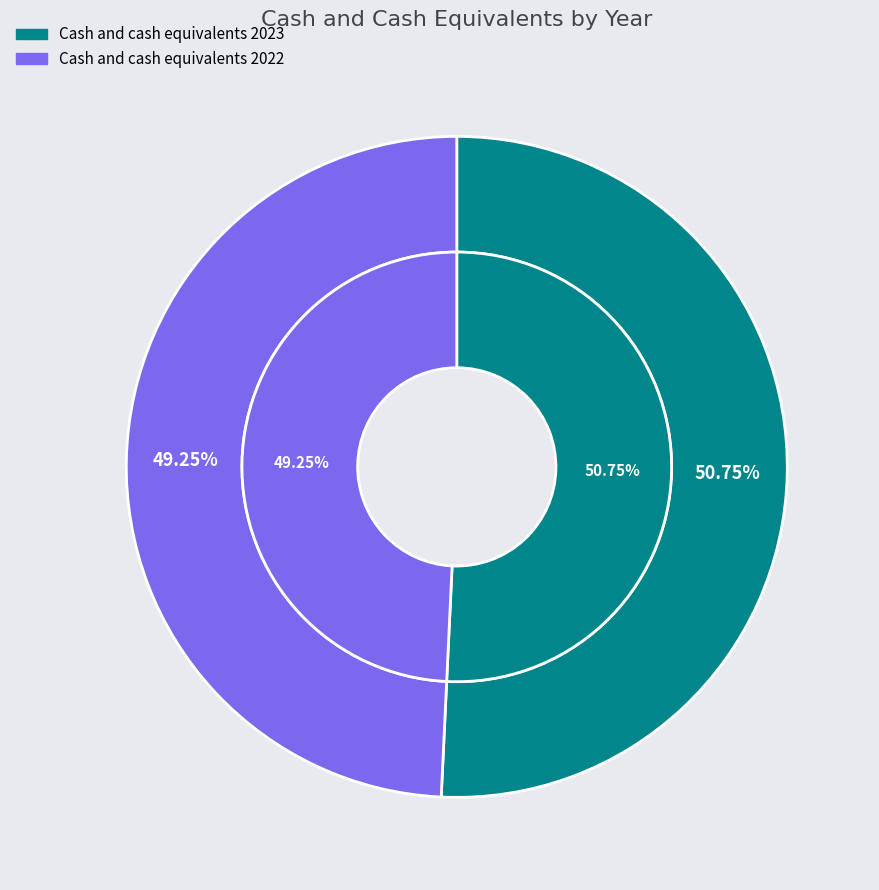

To the nearest percent, what is the difference between the largest and smallest slice percentages?

2%